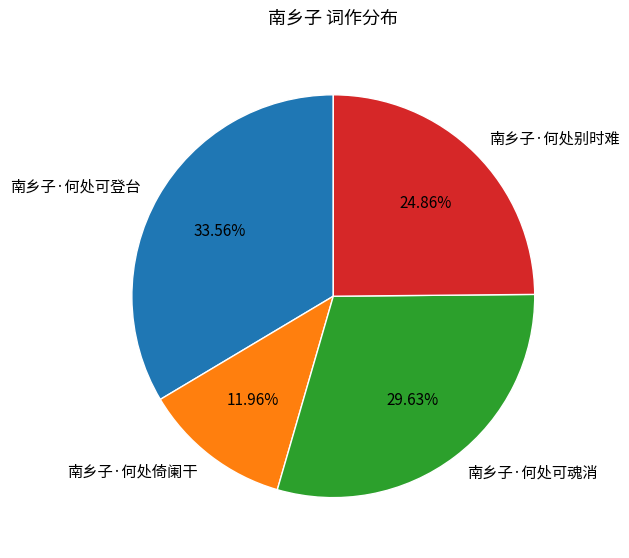

To the nearest percent, what portion does 南乡子·何处可登台 represent?

34%